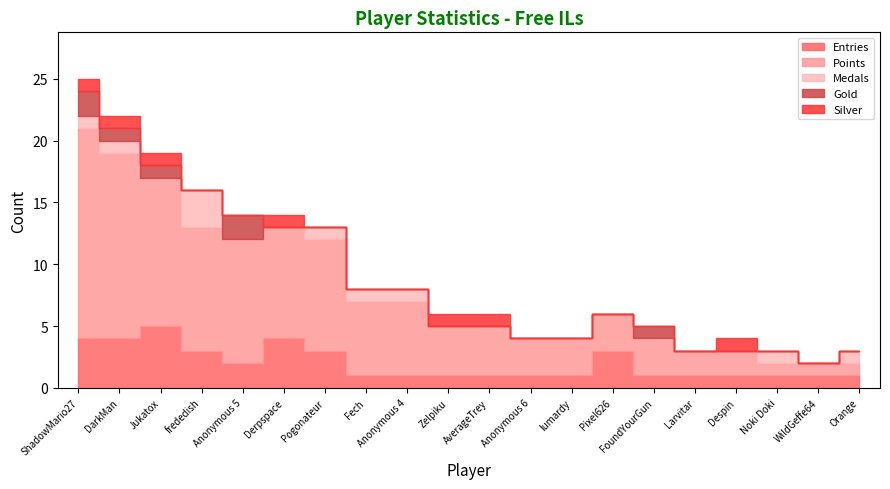

Does the chart display data point markers on the line(s)?

No